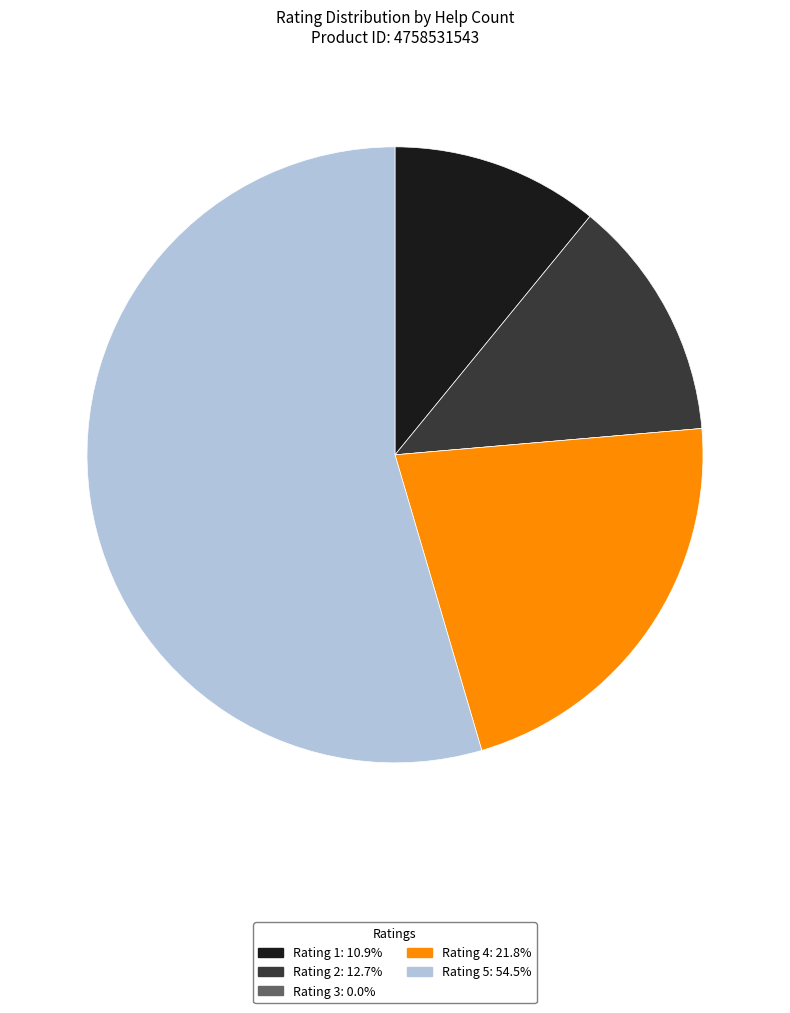

Is the sum of Rating 4: 21.8% and Rating 5: 54.5% greater than half?

Yes